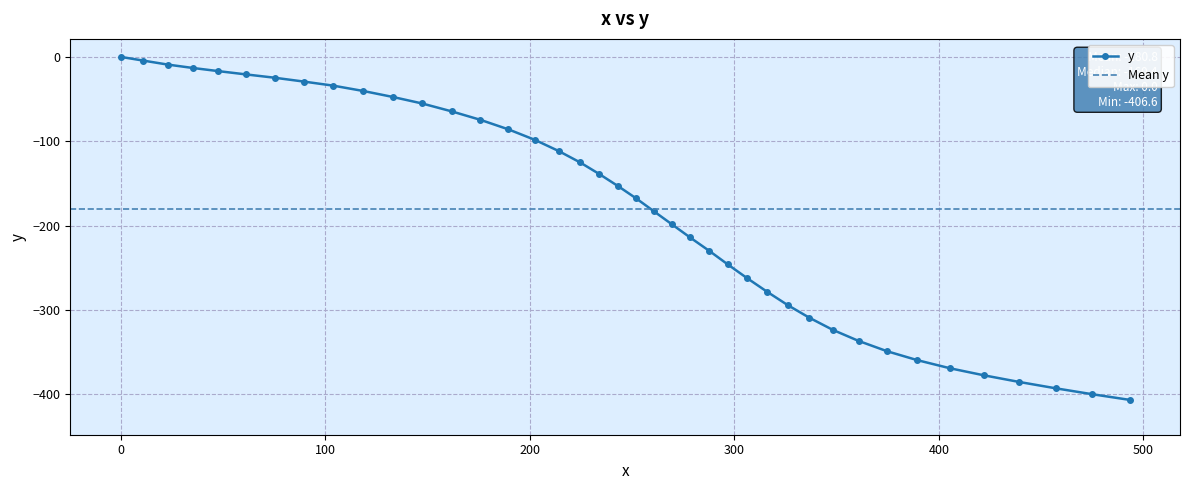

True or false: the data has more than 2 interior local peaks.

False